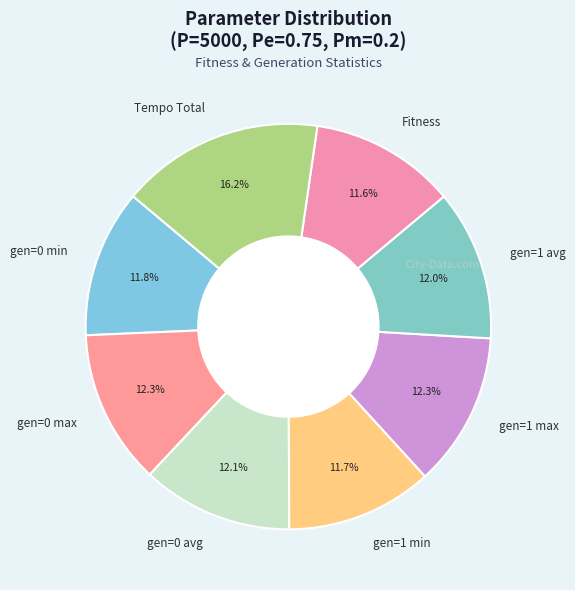

To the nearest percent, what percentage of the pie is gen=0 max?

12%